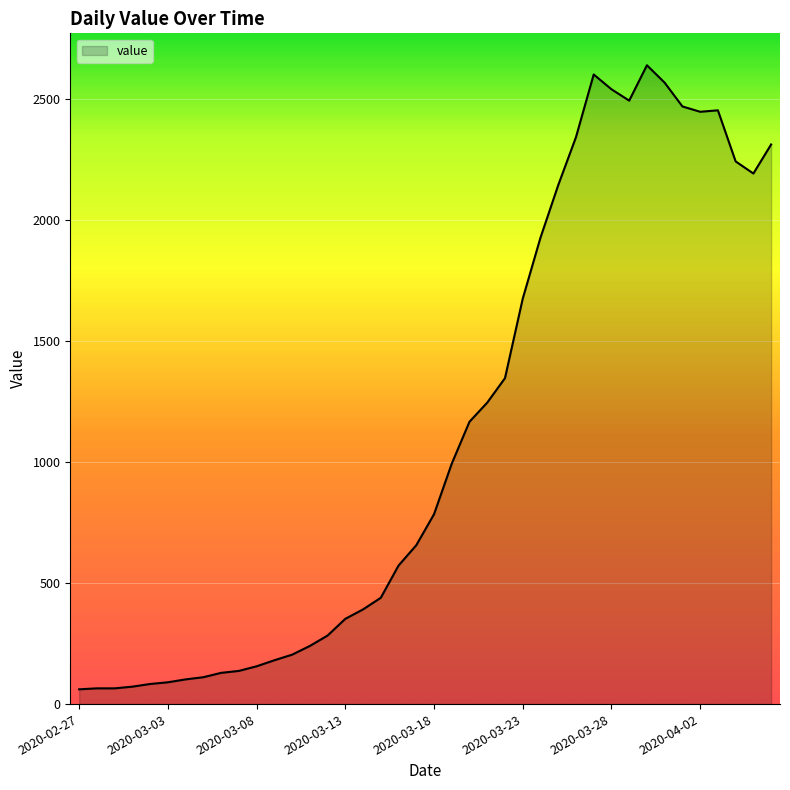

What is the smallest value displayed?

61